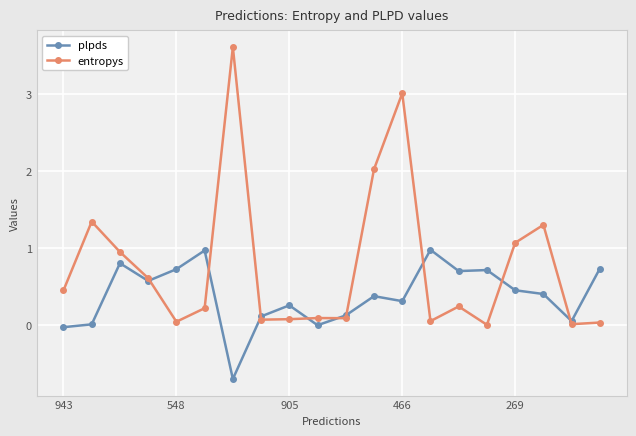

What are all the series names shown in the legend?

plpds, entropys